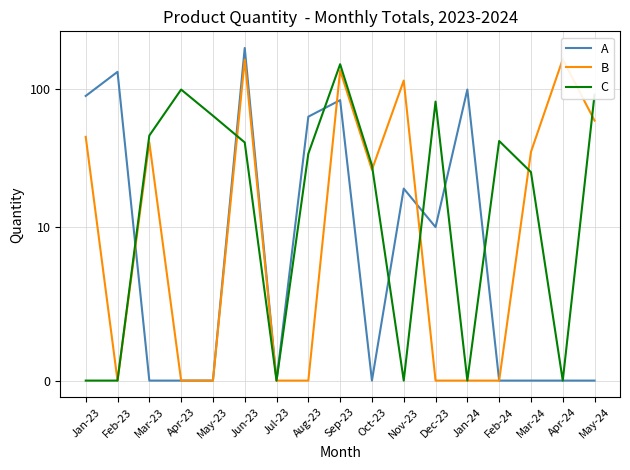

The value of C at Jun-23 is 68. True or false?

False